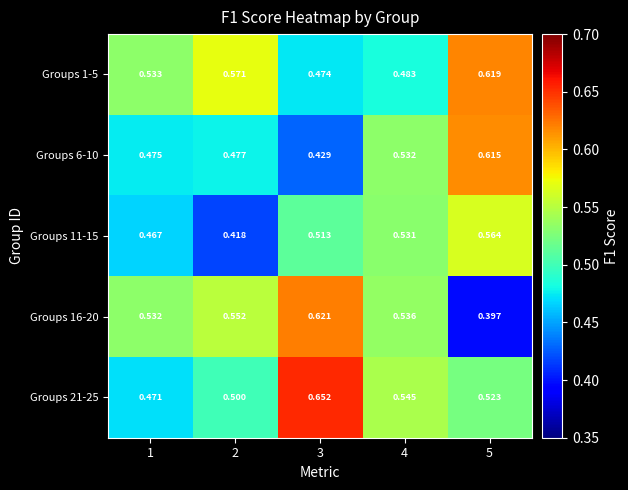

Is the value of Groups 1-5 at 3 greater than the value of Groups 21-25 at 3?

No